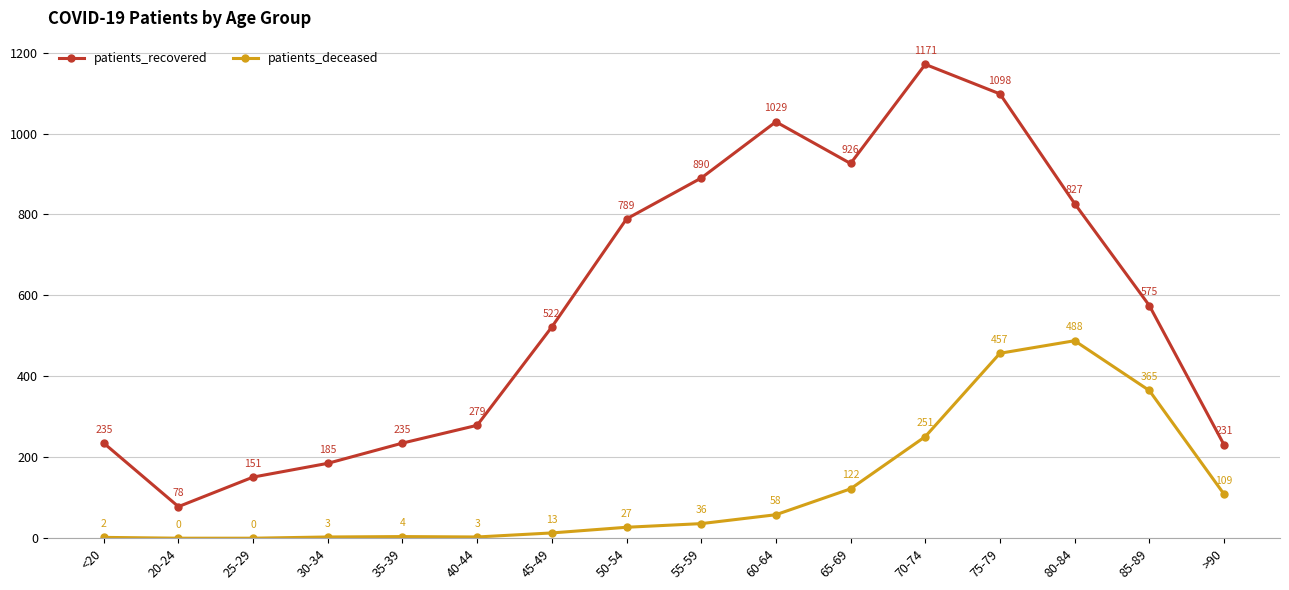

What are all the series names shown in the legend?

patients_recovered, patients_deceased